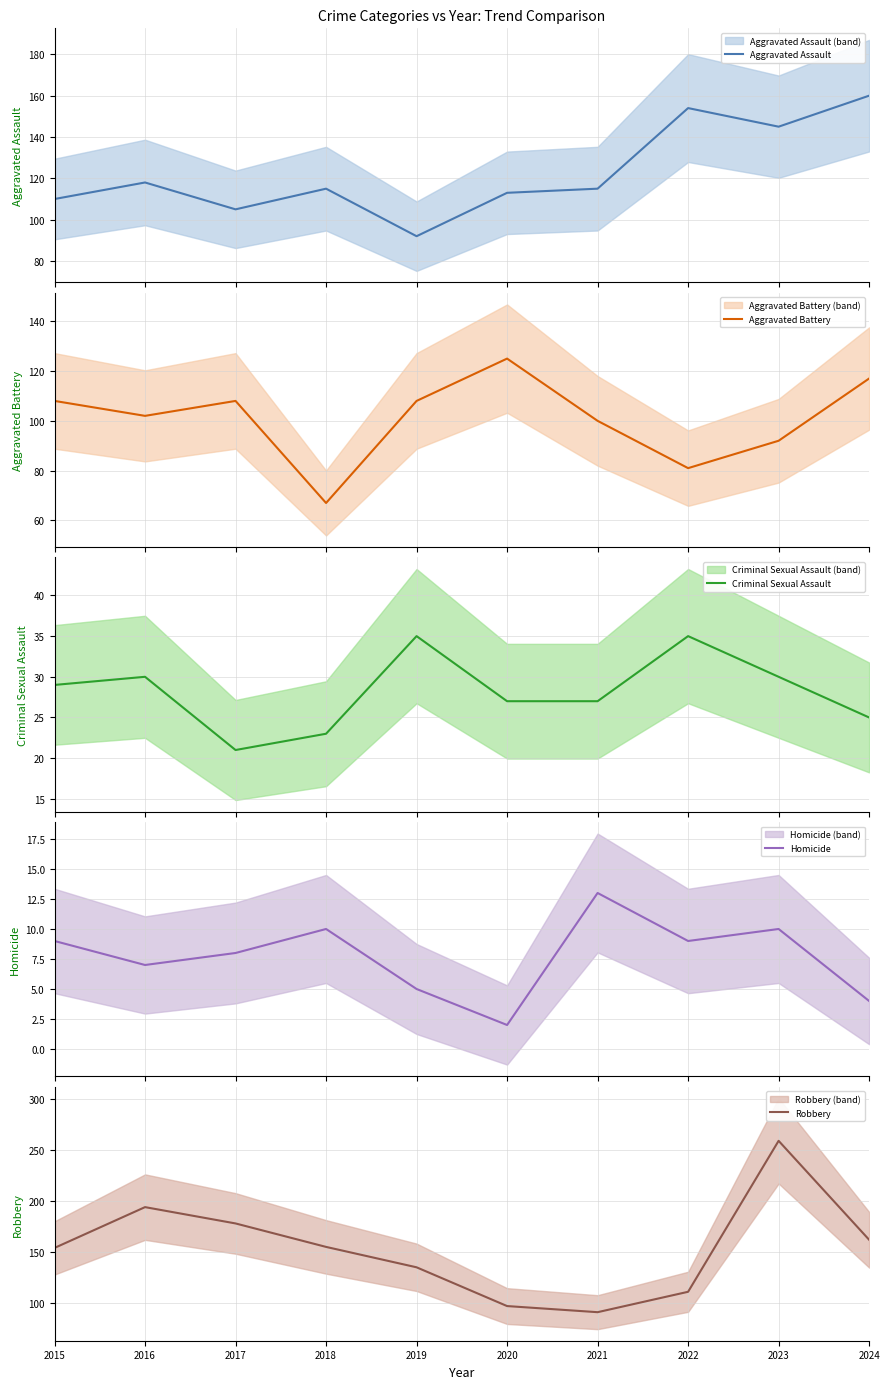

What is the difference between the Robbery values at 2015 and 2023?

105